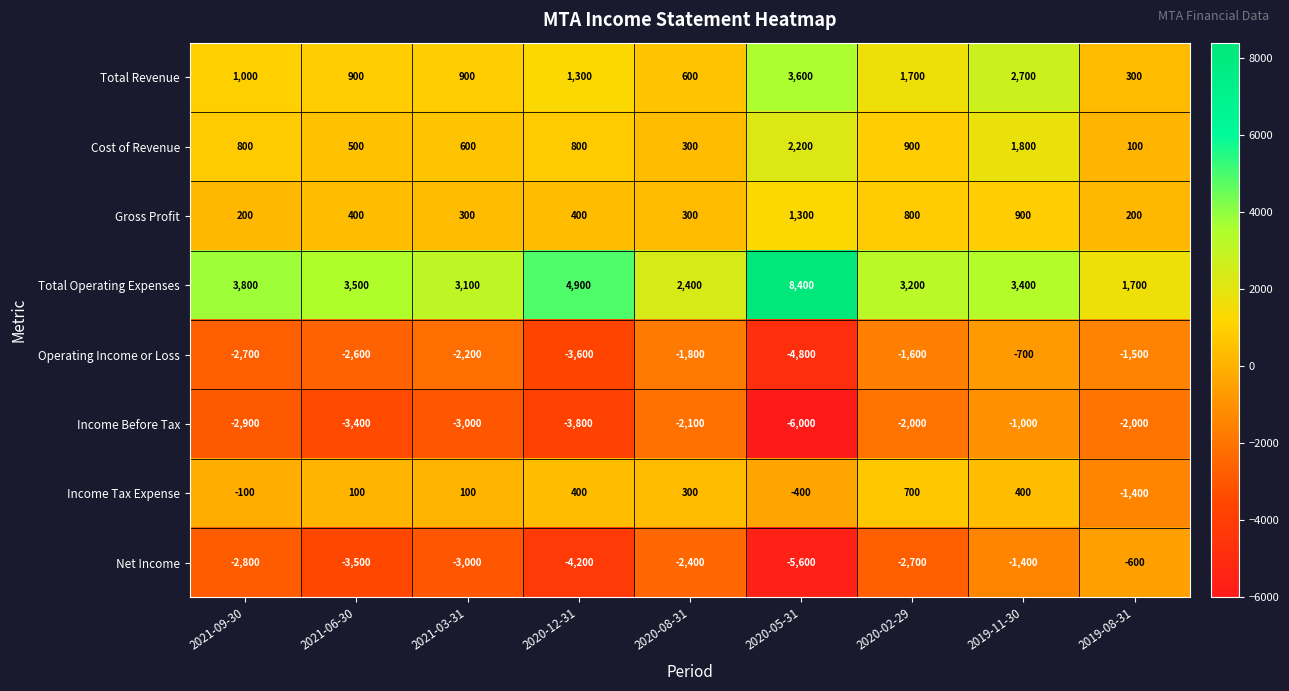

Where does the Net Income series first go above -2800?

2020-08-31